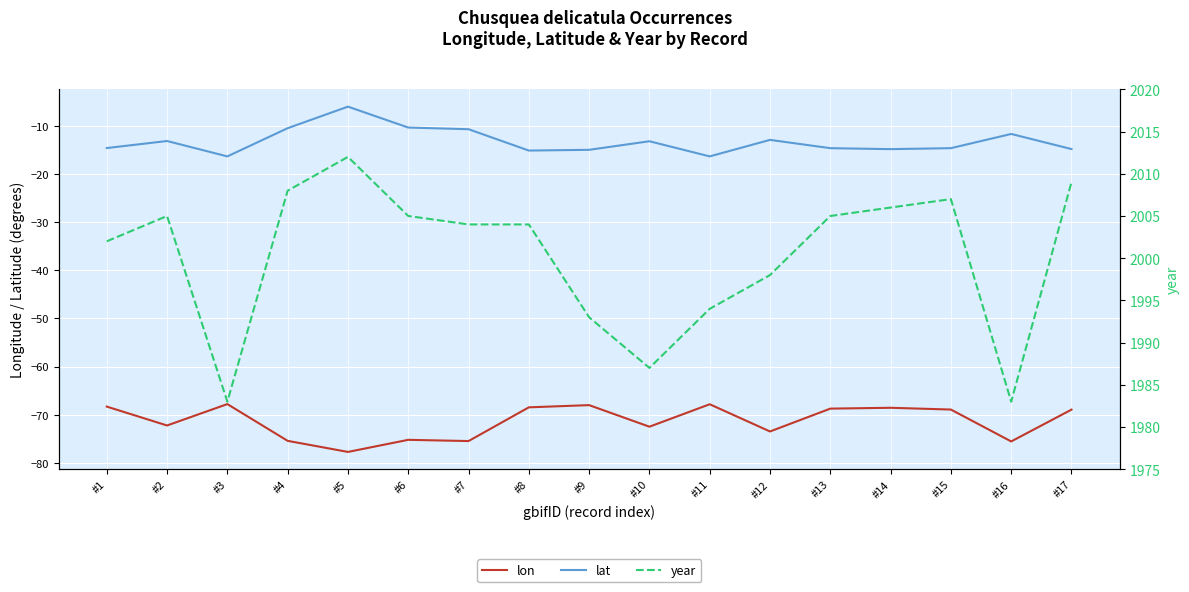

At which label does year first exceed 2004?

#2